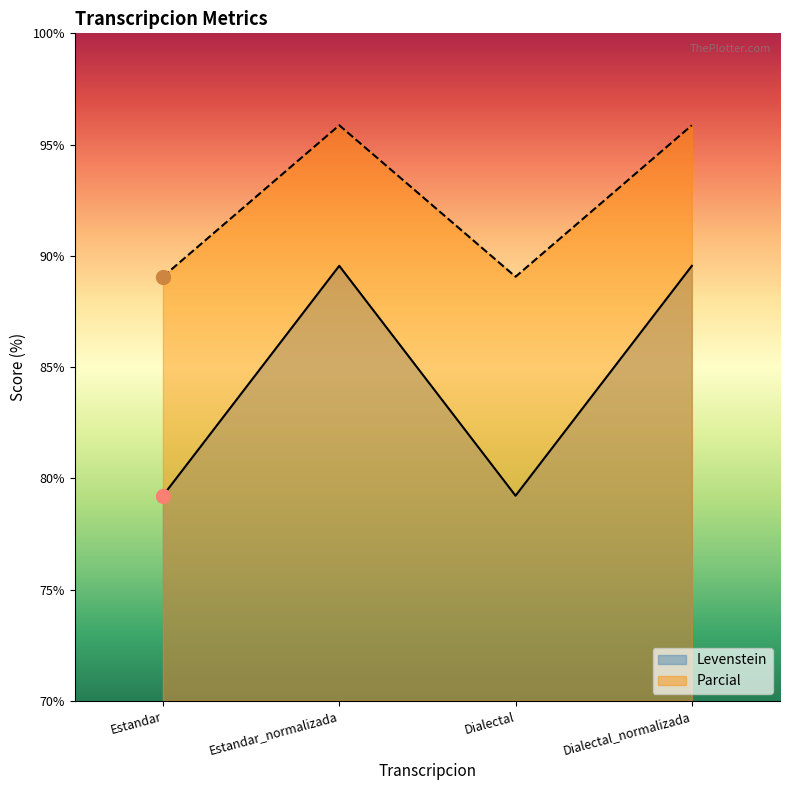

Is the value of Parcial at Dialectal_normalizada greater than the value of Levenstein at Estandar?

Yes